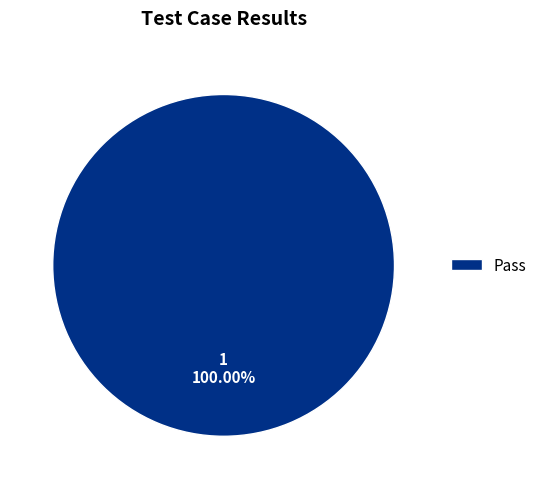

Rank the categories by value from lowest to highest.

Pass